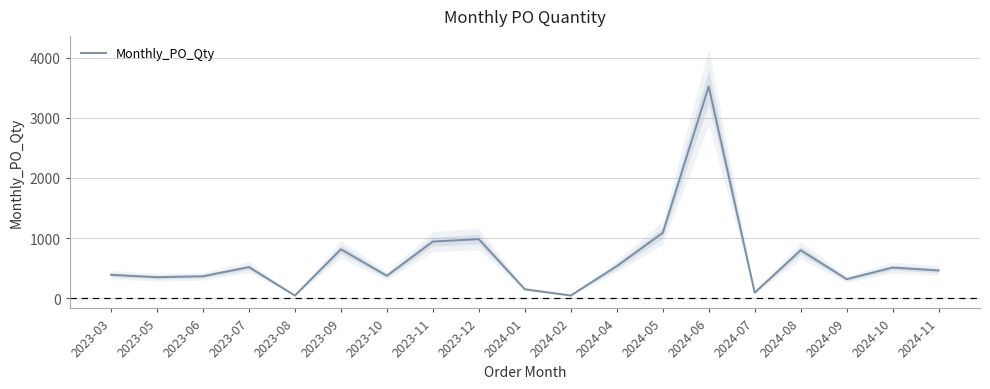

Rank the categories by value from lowest to highest.

2023-08, 2024-02, 2024-07, 2024-01, 2024-09, 2023-05, 2023-06, 2023-10, 2023-03, 2024-11, 2024-10, 2023-07, 2024-04, 2024-08, 2023-09, 2023-11, 2023-12, 2024-05, 2024-06